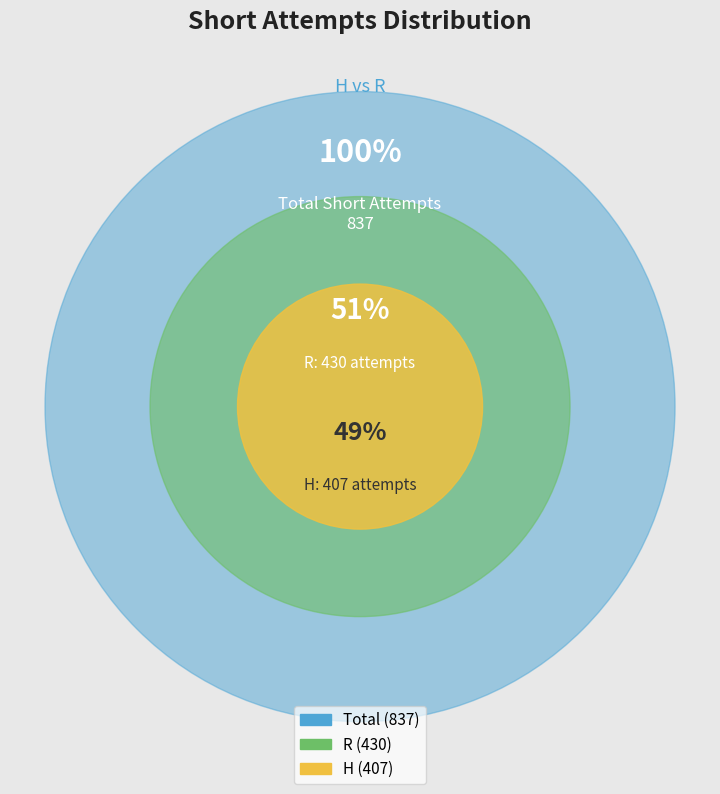

Is there a majority slice in this chart?

Yes